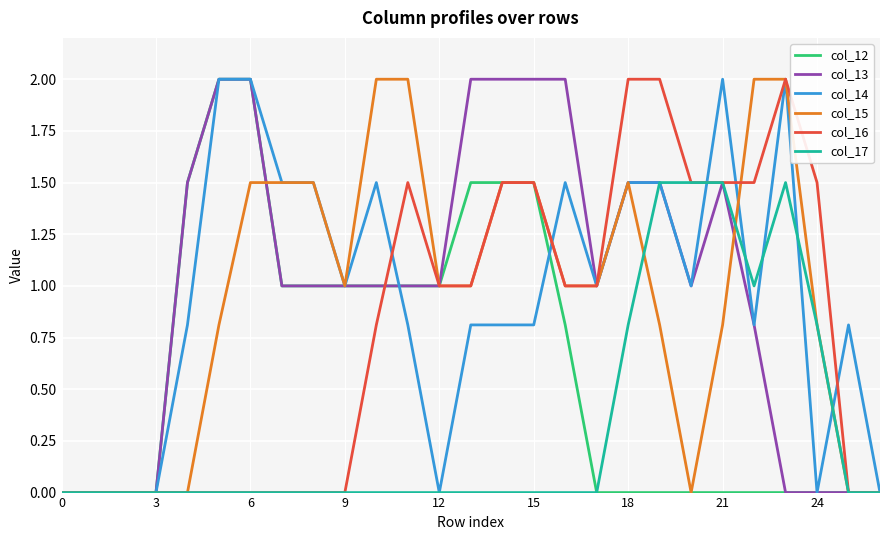

What is the greatest value displayed?

2.0